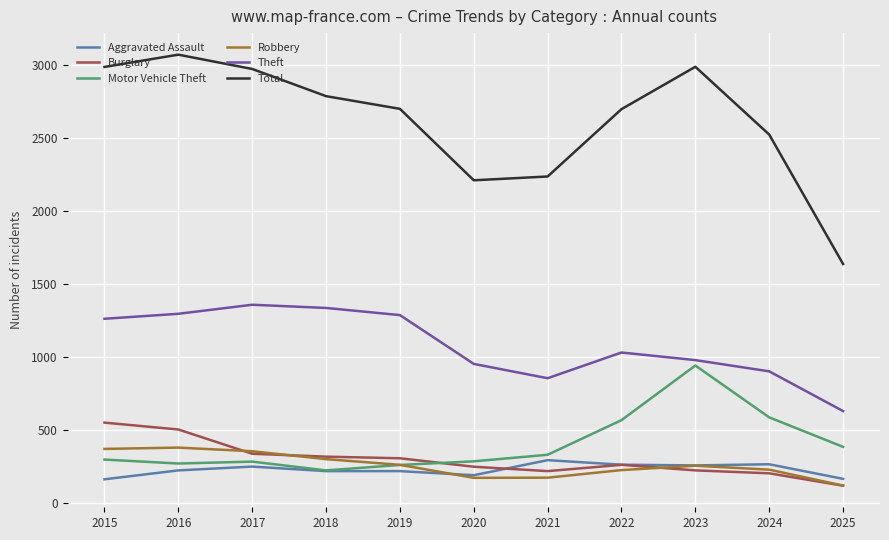

Which series has the largest range (max minus min)?

Total